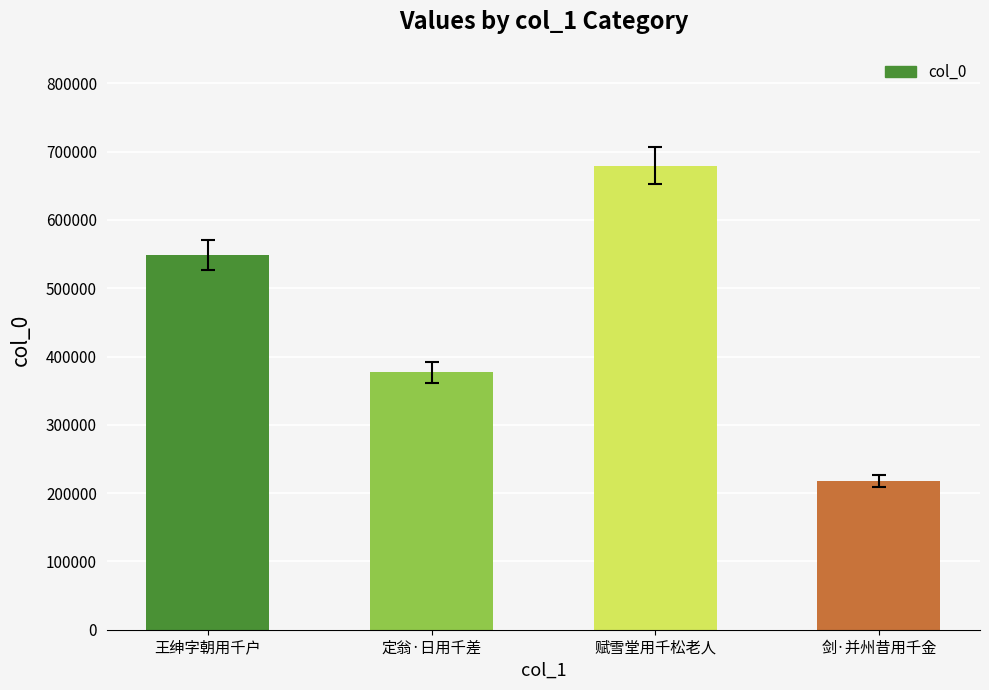

Are the bars horizontal?

No